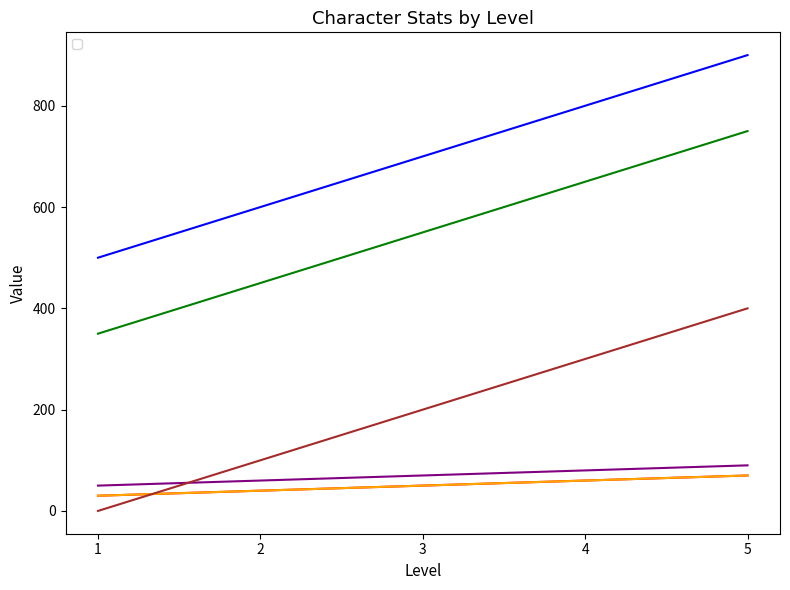

Does the chart display data point markers on the line(s)?

No